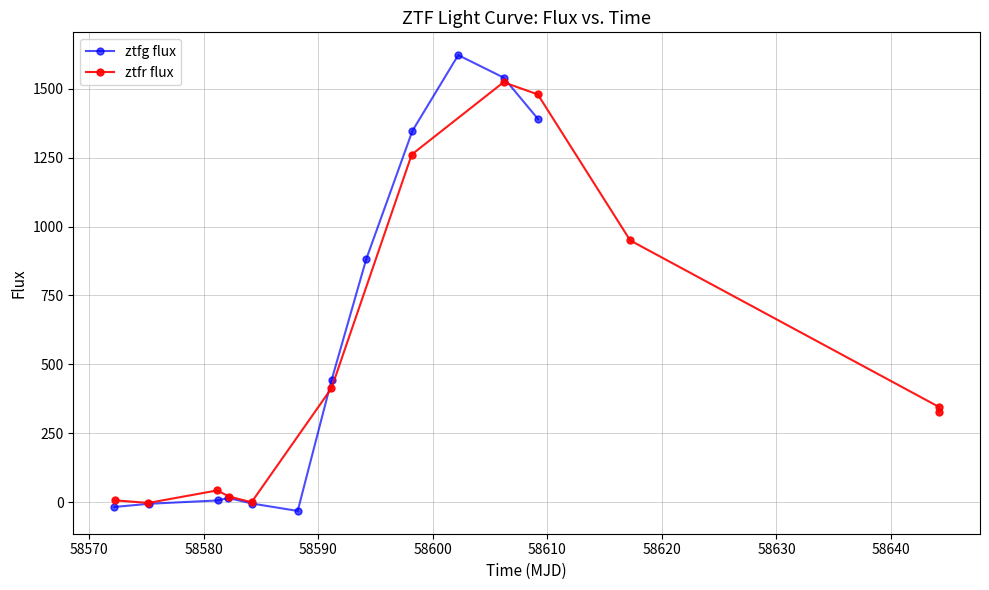

How many values in the ztfg flux series are below 443?

6